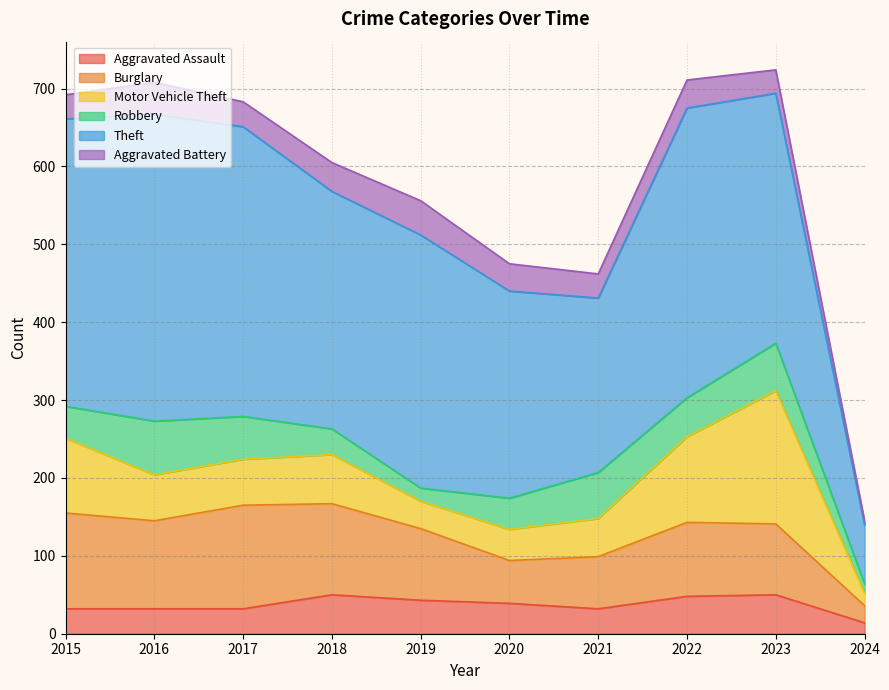

Which series has the largest total across all categories?

Theft